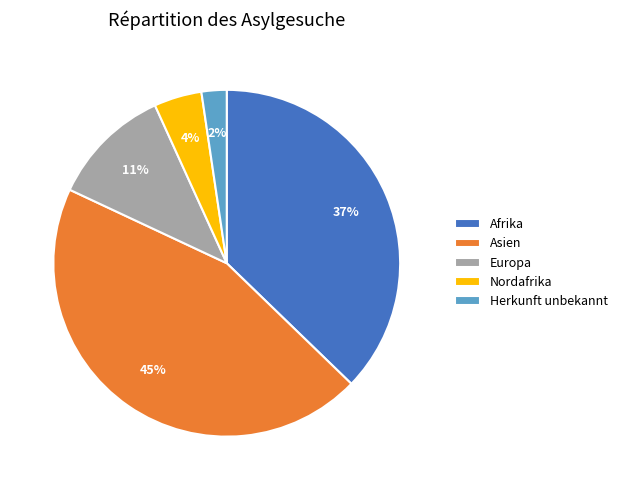

Rank the categories by value from highest to lowest.

Asien, Afrika, Europa, Nordafrika, Herkunft unbekannt